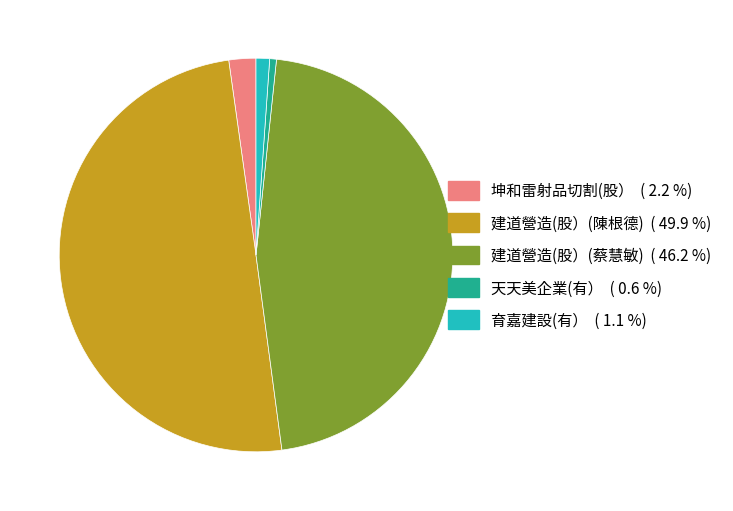

Is it true that 建道營造(股）(蔡慧敏) is 46% of the pie?

True